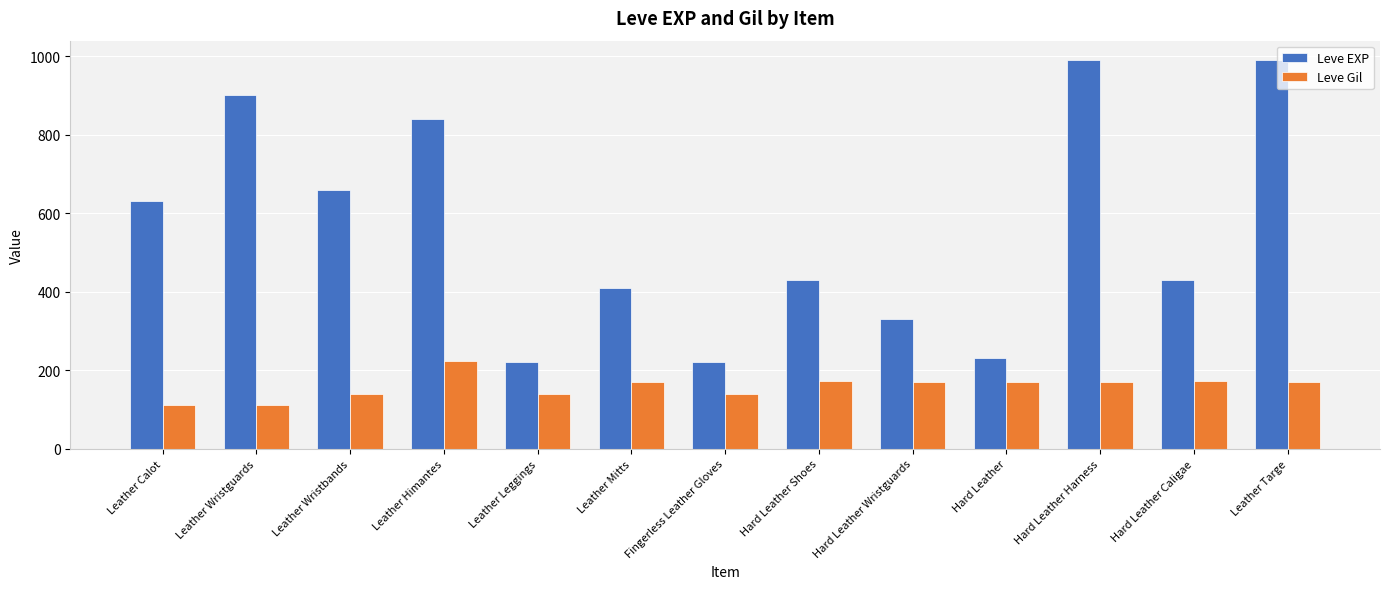

What is the highest value of the Leve Gil series?

224